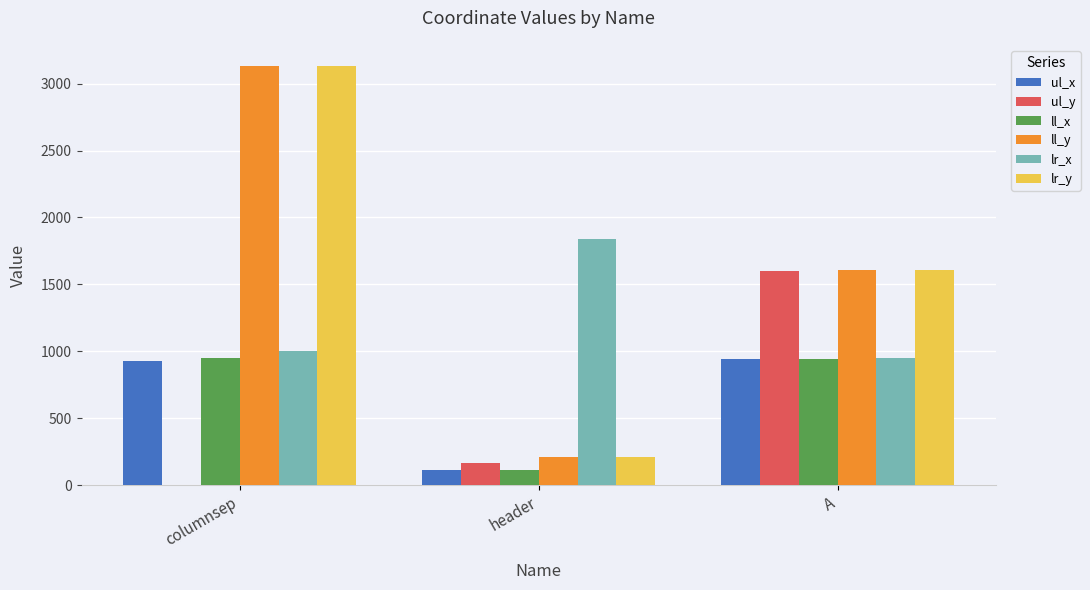

What is the difference between the ll_y values at columnsep and A?

1524